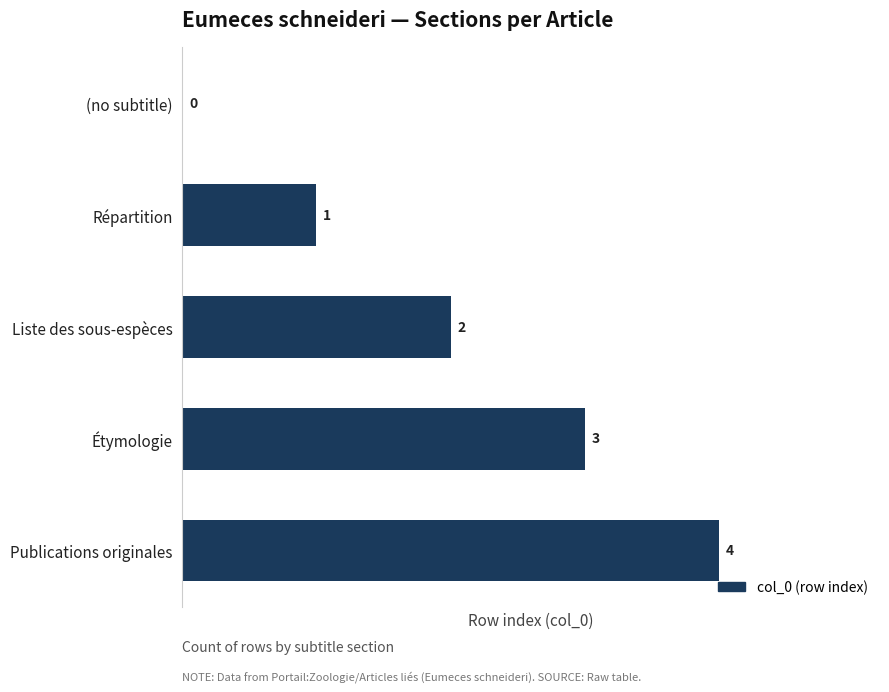

Where is the data nearest to the value 2?

Liste des sous-espèces